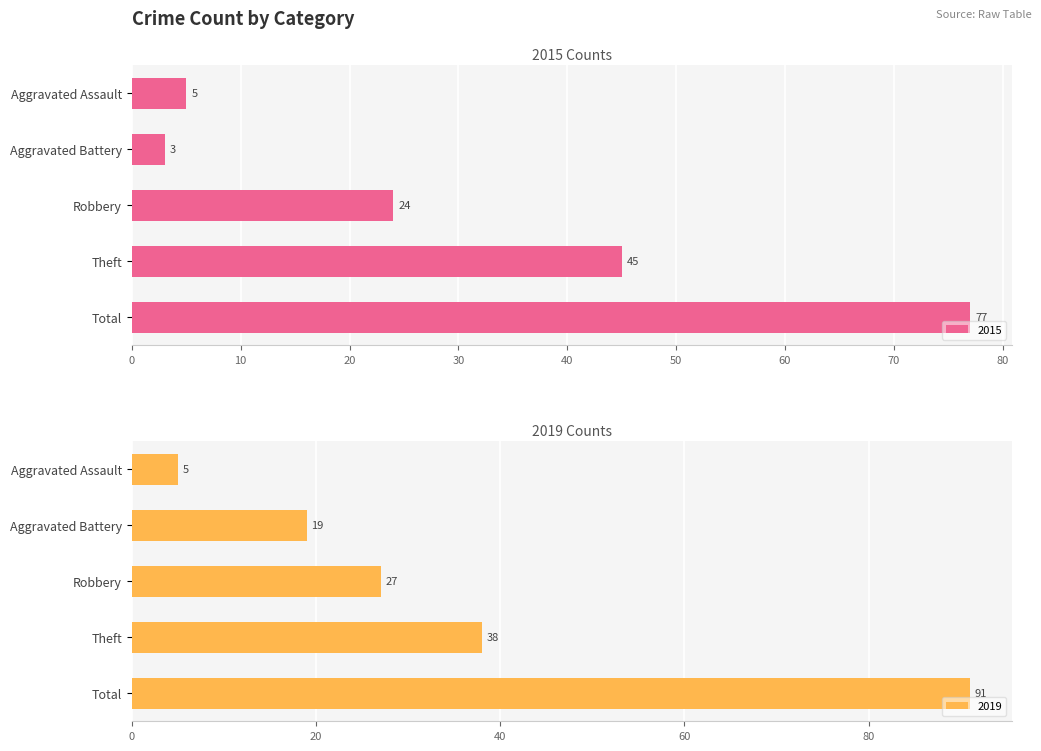

Is it true that 2020 equals 7 at Aggravated Assault?

False